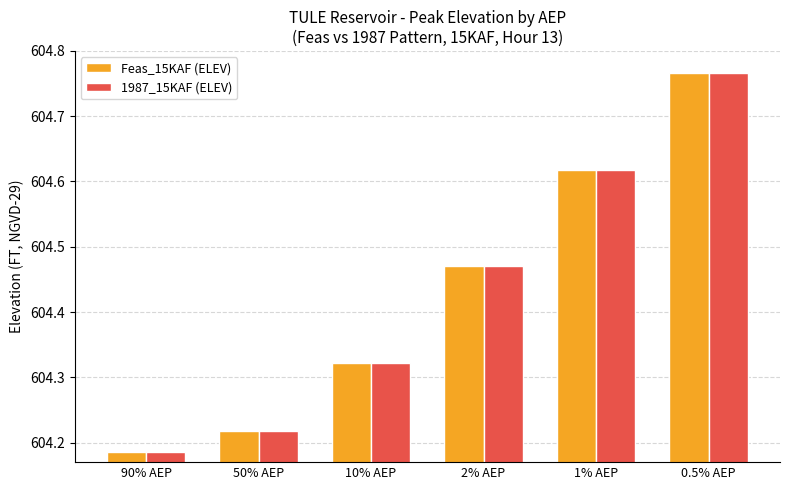

True or false: Feas_15KAF (ELEV) has a value of 223.6 at 0.5% AEP.

False